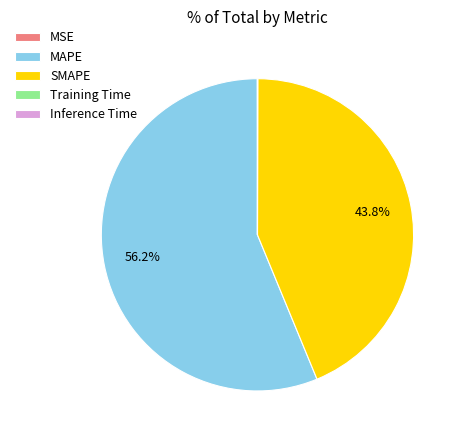

What is the largest slice in the pie chart?

MAPE